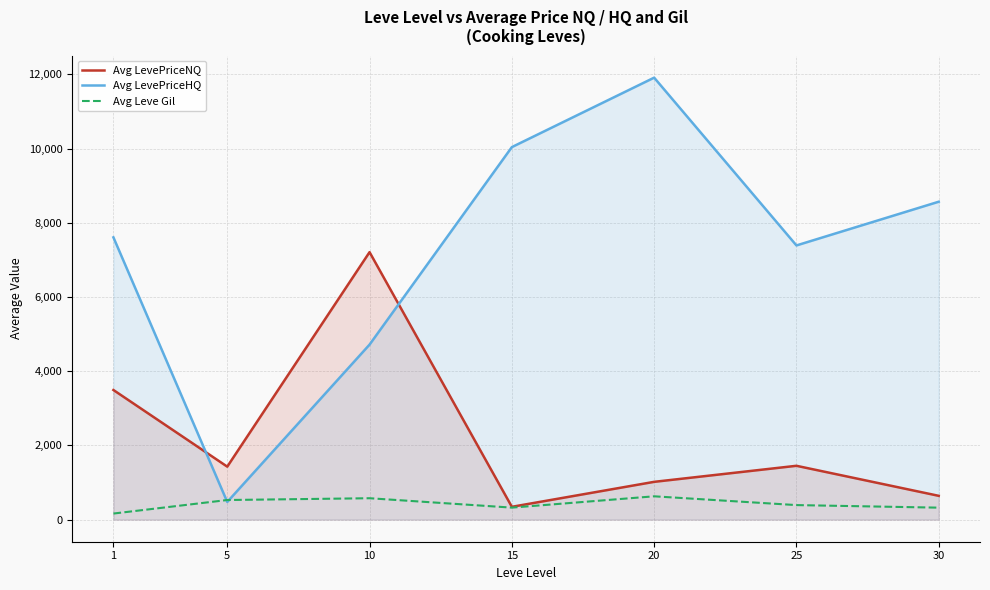

Where is Avg LevePriceNQ nearest to the value 3777?

1